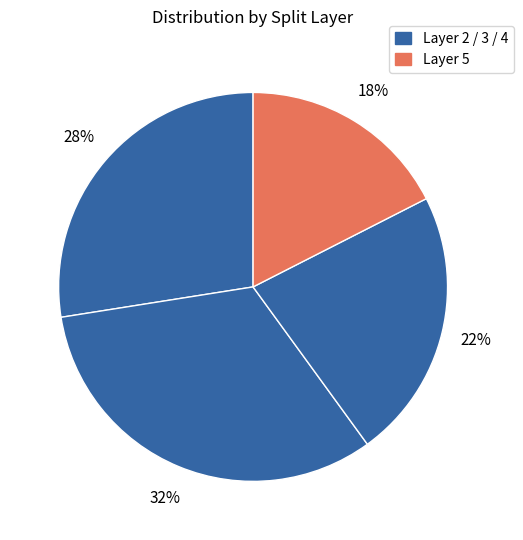

How many slices are in this pie chart?

4